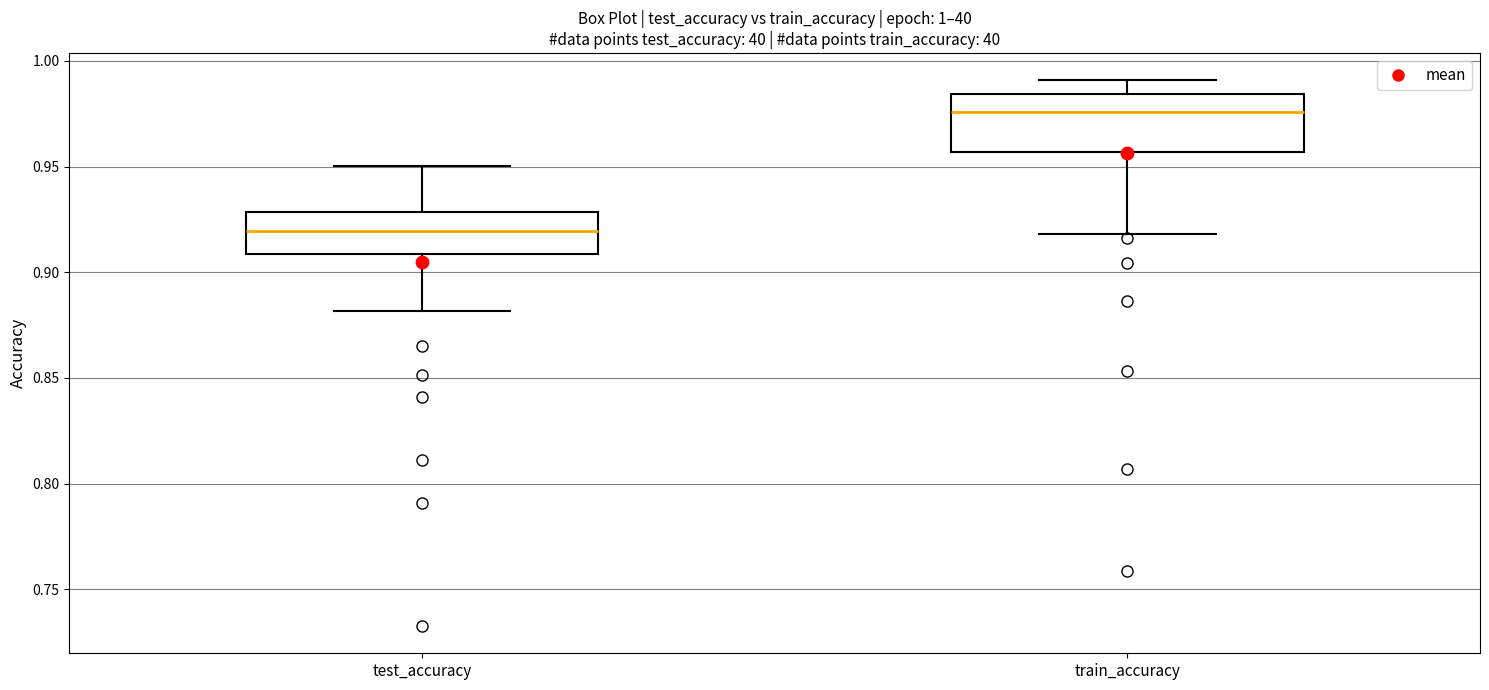

Which box has the lowest median line?

test_accuracy